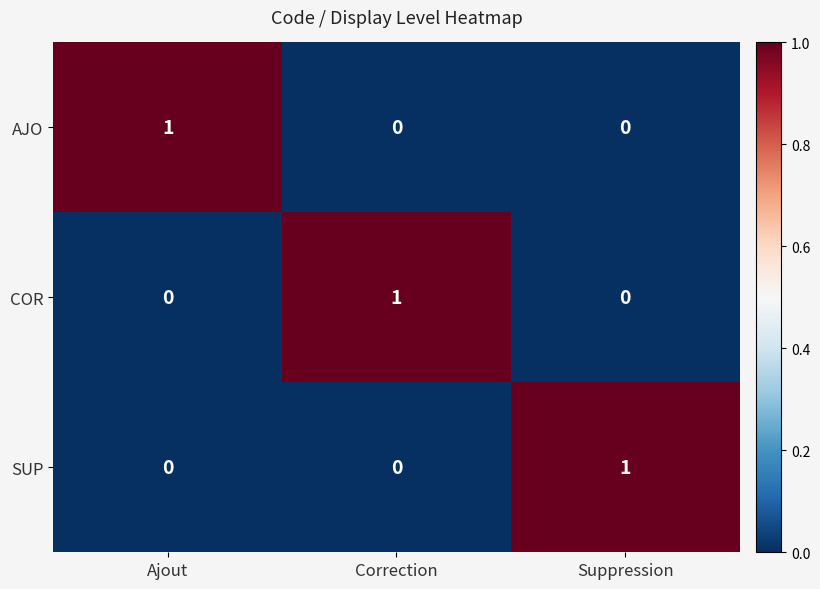

At which label does COR reach its peak?

Correction